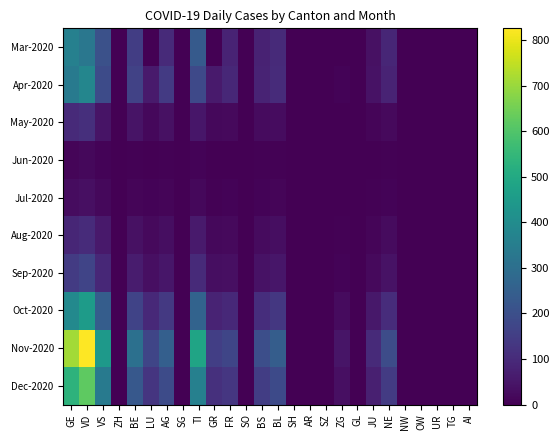

How many categories are shown in the chart?

26